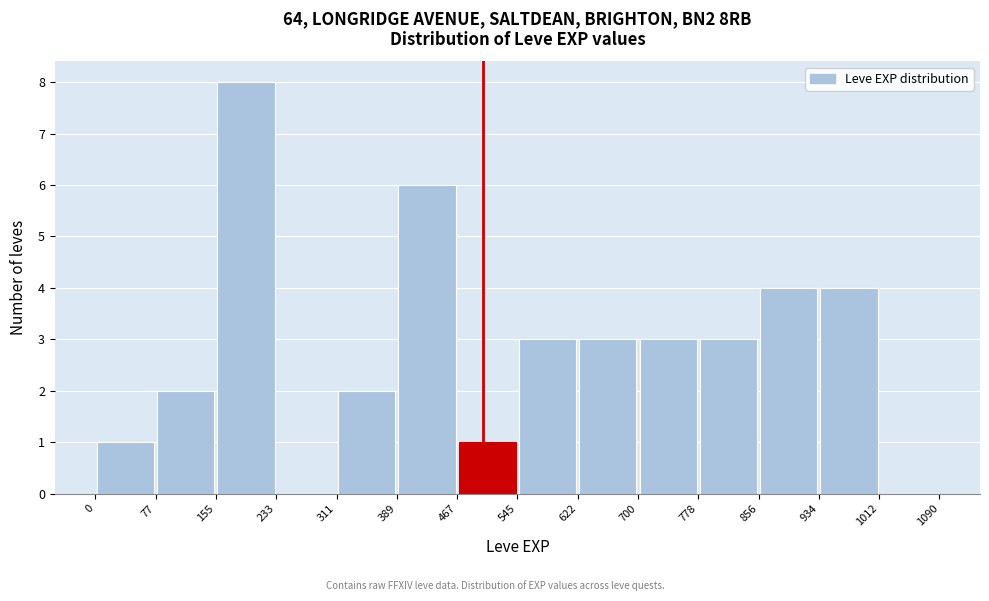

Over which range of the x-axis is the bar tallest?

155 to 233